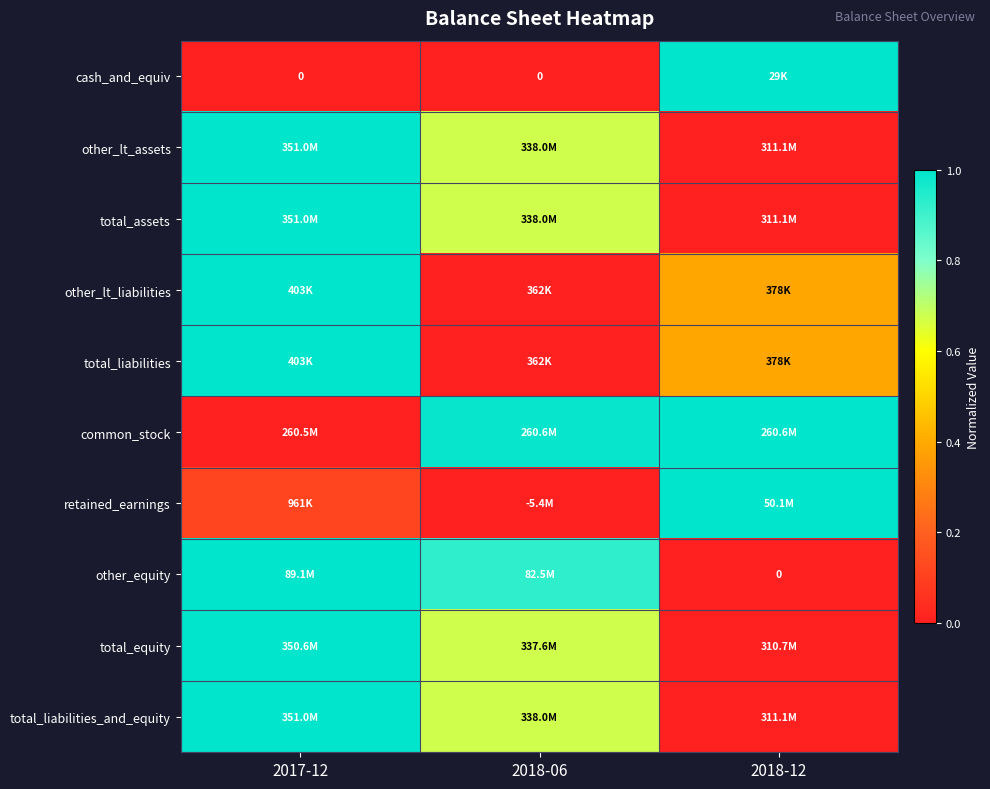

What is the total value across all series at 2017-12?

7.1